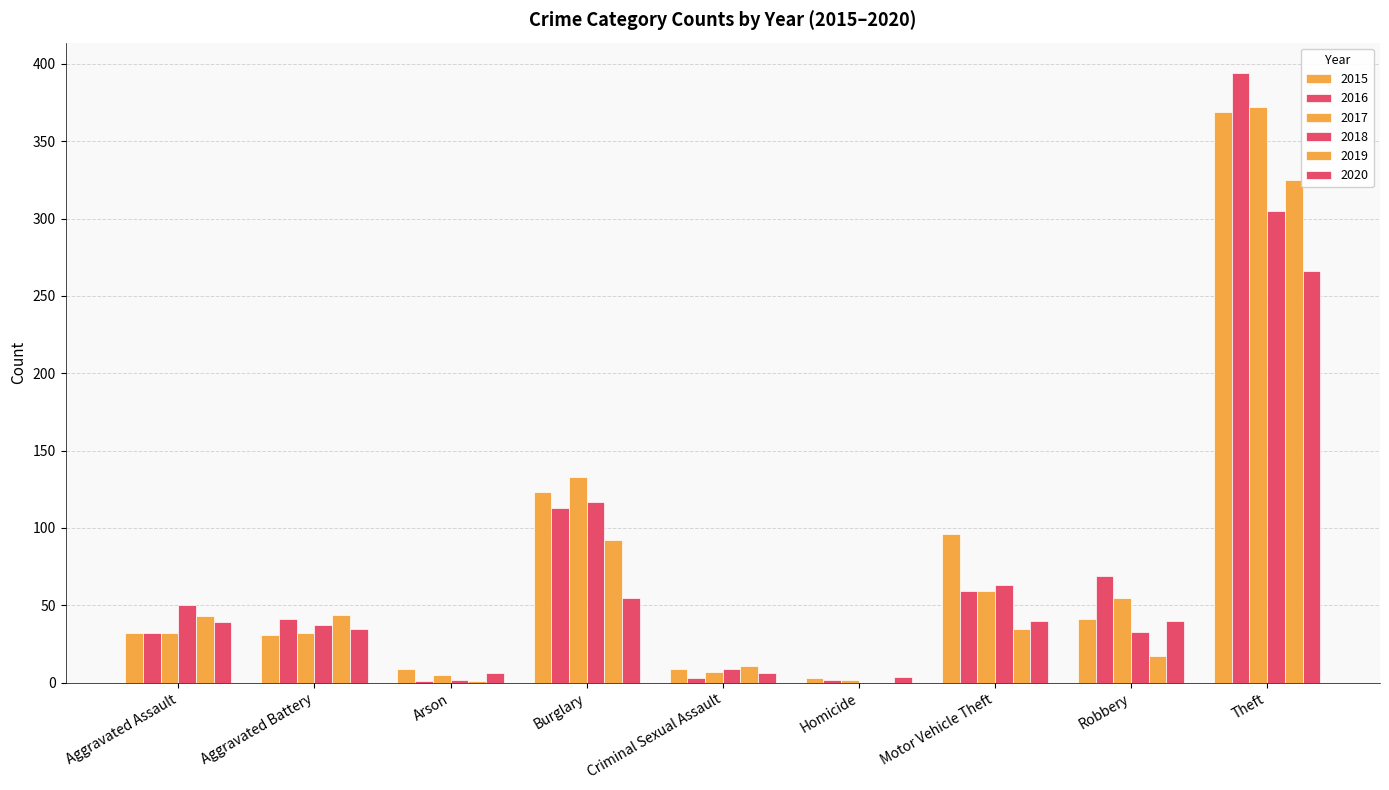

What is the label of the 6th bar from the right?

Burglary